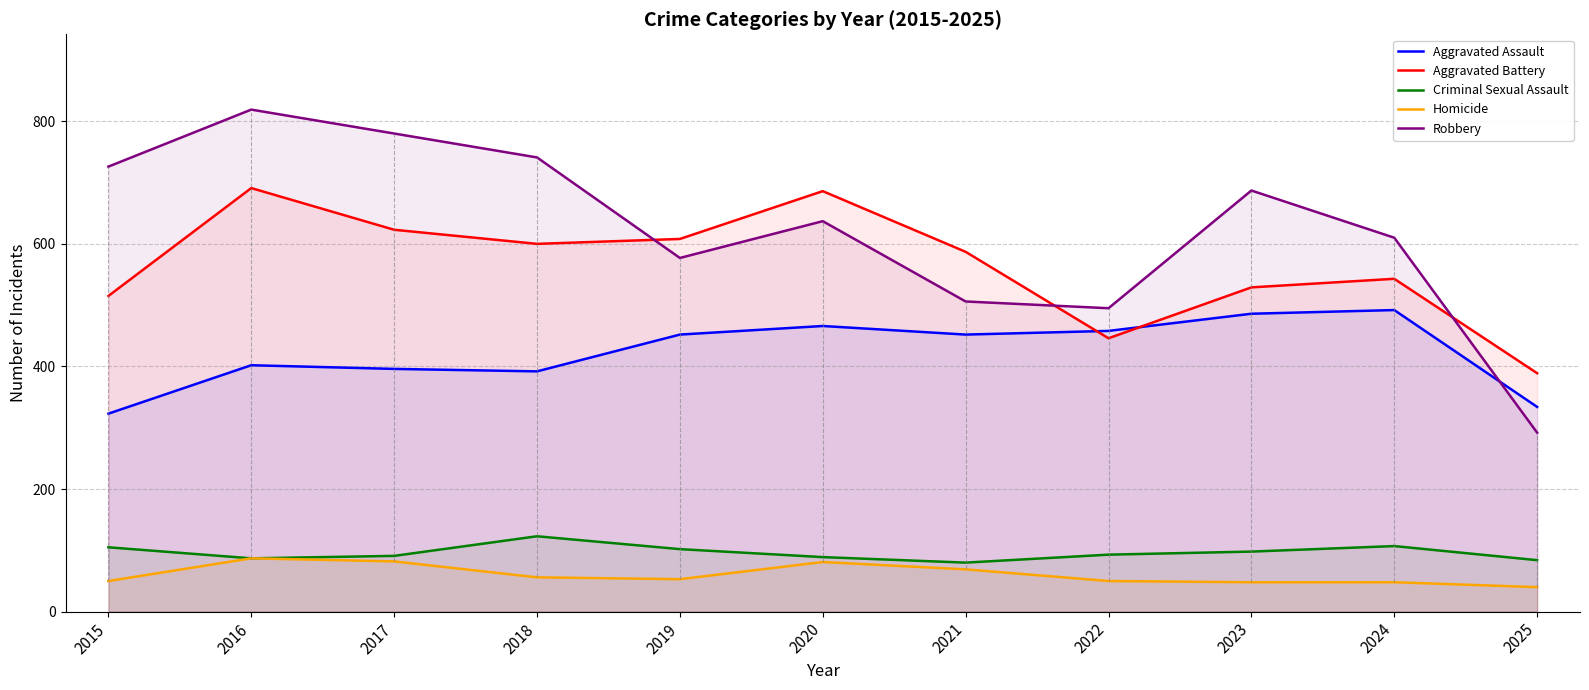

True or false: Criminal Sexual Assault and Aggravated Battery intersect in this chart.

False